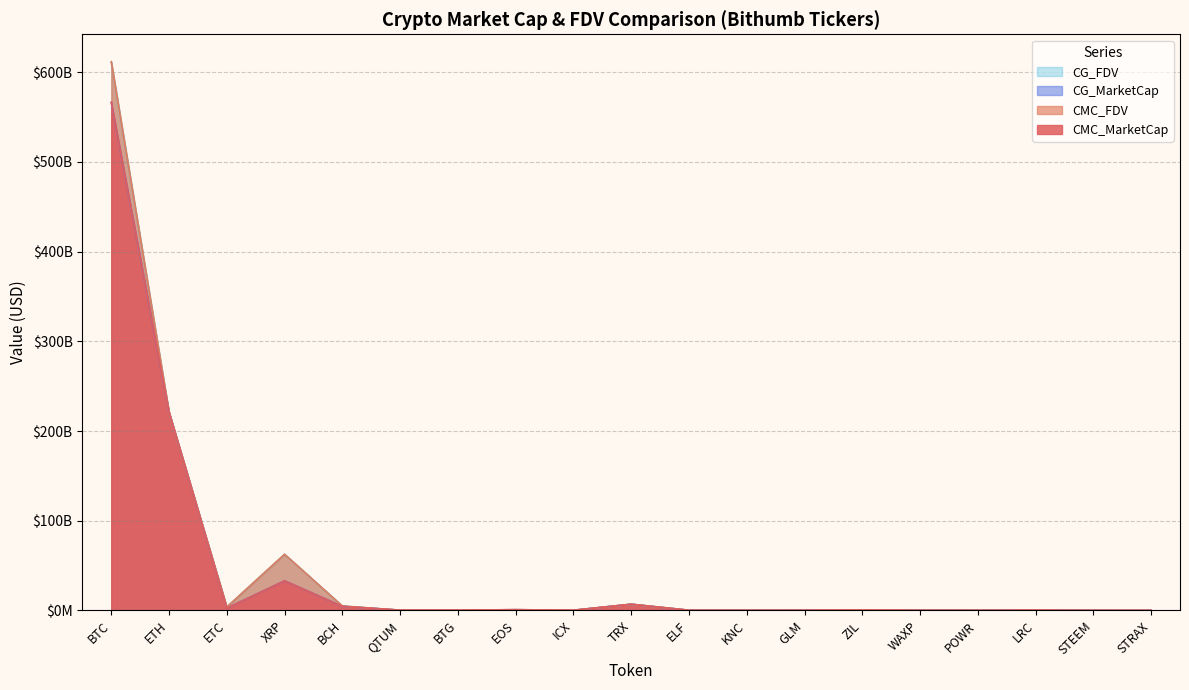

Which series has the largest total across all categories?

CMC_FDV